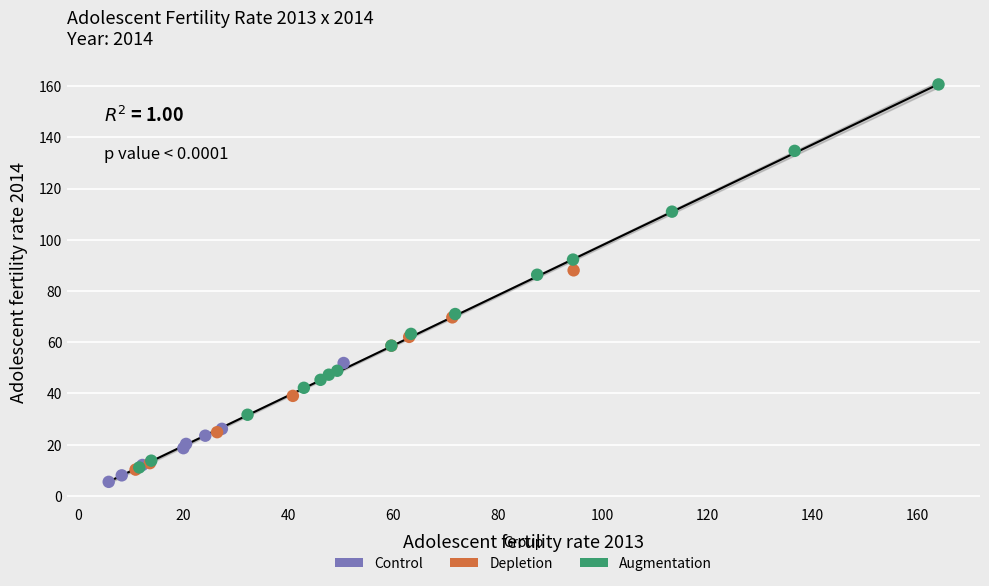

Which series reaches the maximum Y coordinate?

Augmentation